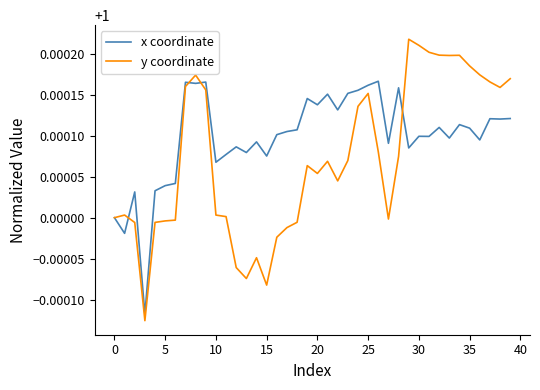

List the series in order of their overall mean, highest first.

x coordinate, y coordinate